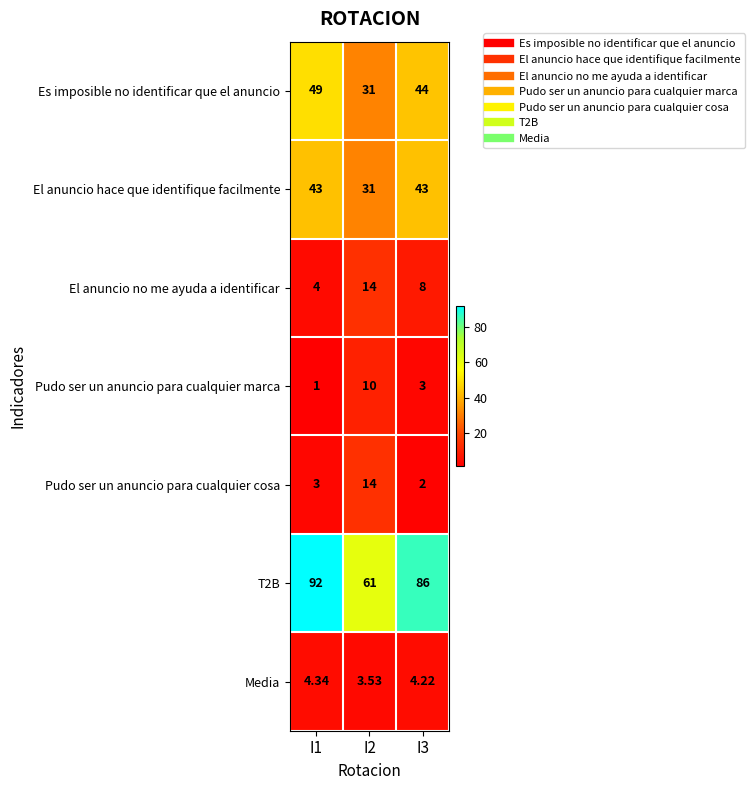

Is the value of El anuncio no me ayuda a identificar at I2 greater than the value of Pudo ser un anuncio para cualquier marca at I3?

Yes